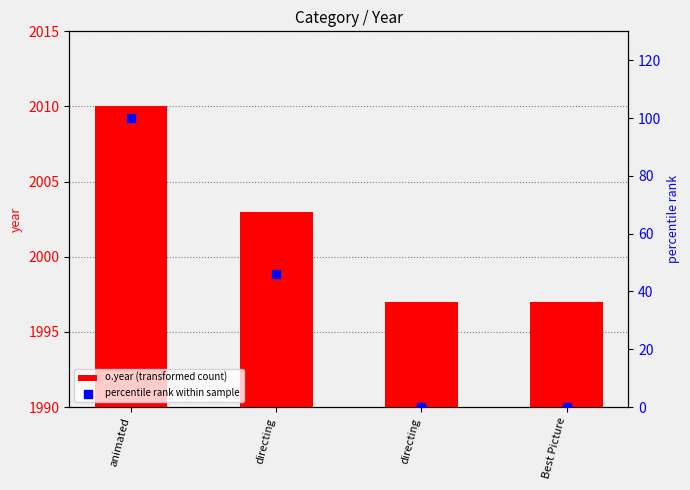

Is the value of o.year (transformed count) at directing greater than the value of percentile rank within sample at directing?

Yes